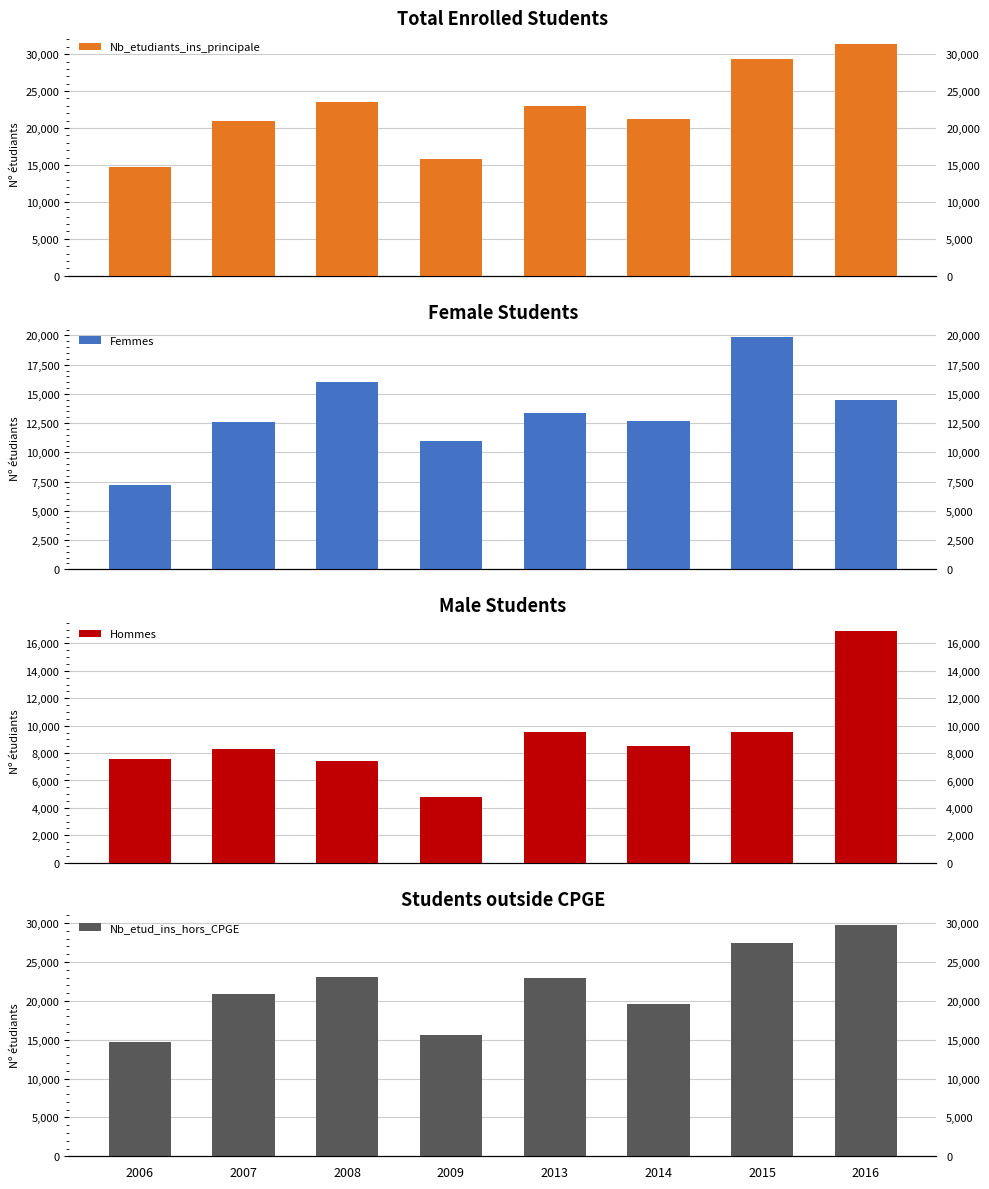

What are all the series names shown in the legend?

Nb_etudiants_ins_principale, Femmes, Hommes, Nb_etud_ins_hors_CPGE